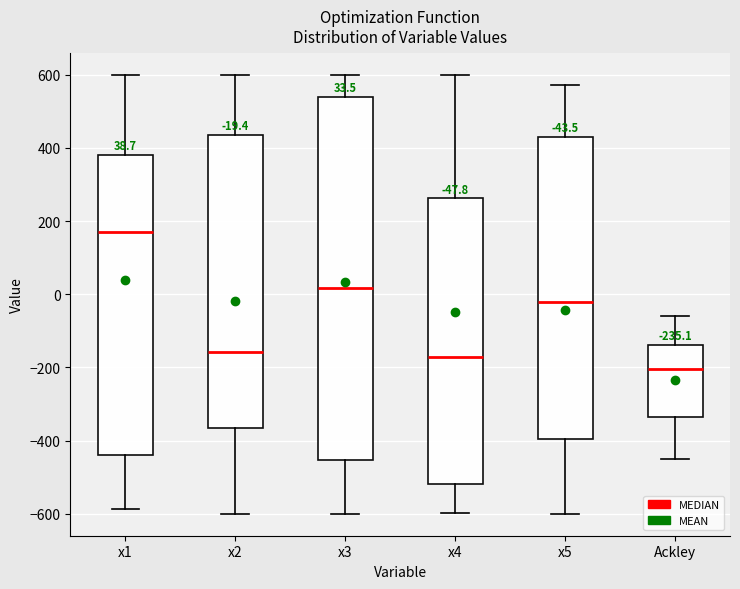

Which box has the lowest median line?

Ackley